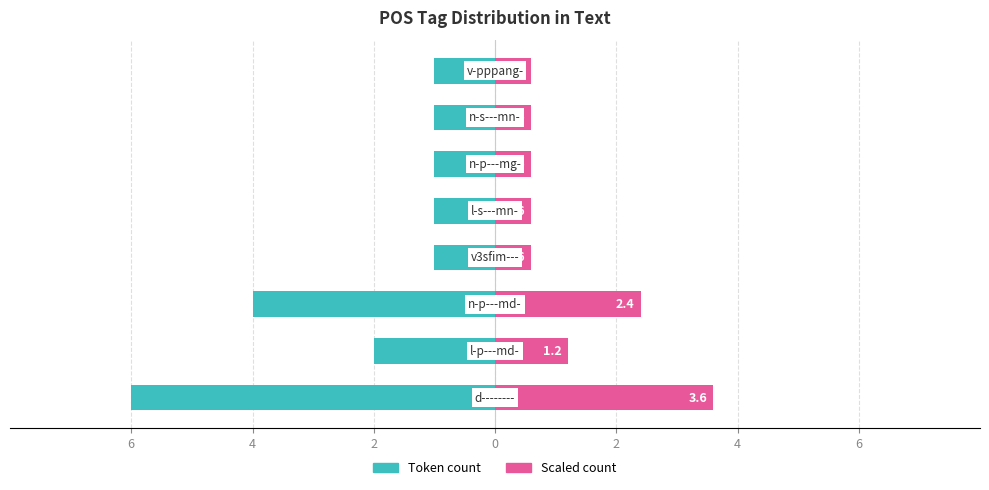

What is the difference between the second highest and second lowest values in the Scaled count series?

1.8